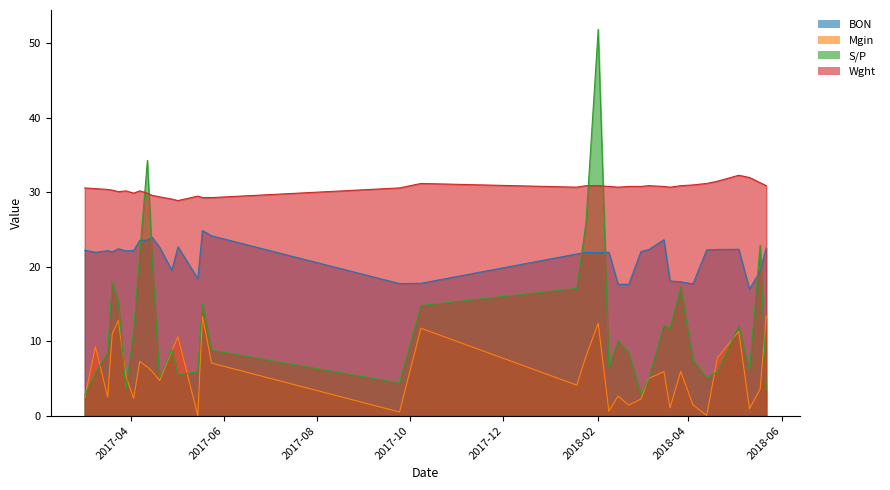

True or false: Wght and BON cross at least once.

False